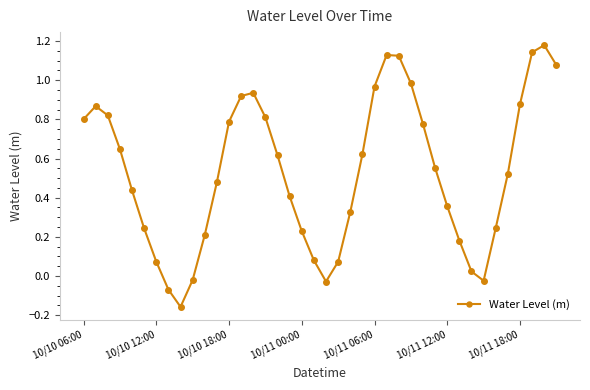

True or false: there are more than 0 points higher than both neighbors.

True